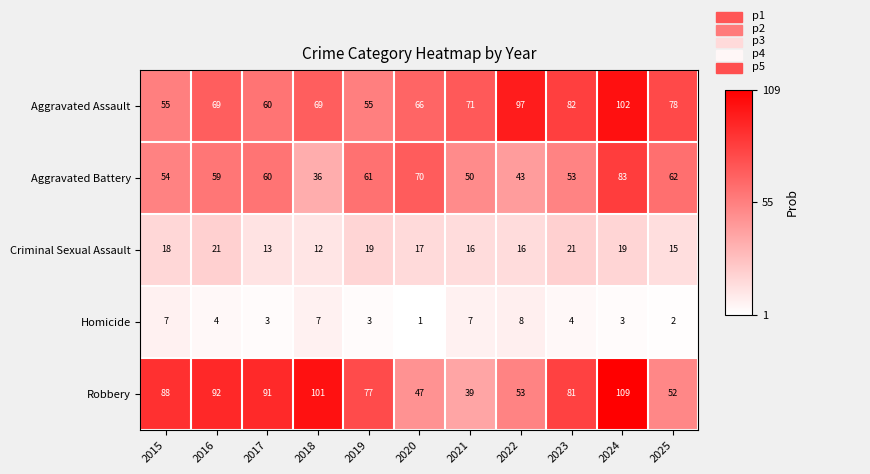

Which series changed the most between 2018 and 2022?

Robbery